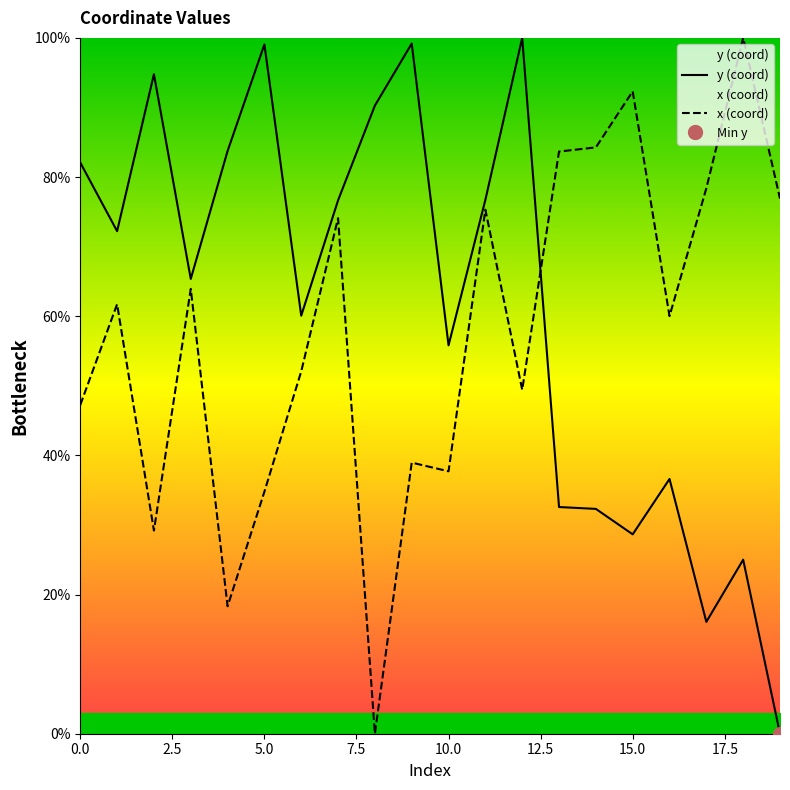

Reading left to right, what are all the values shown in this chart?

y (coord): 82.1	72.2	94.8	65.4	83.7	99.1	60.1	76.7	90.3	99.2	55.8	76.7	100.0	32.6	32.3	28.7	36.6	16.1	25.0	0.0
x (coord): 47.2	61.7	29.2	63.9	18.3	34.8	52.1	74.1	0.0	39.0	37.7	75.3	49.4	83.7	84.3	92.3	60.0	78.4	100.0	76.9